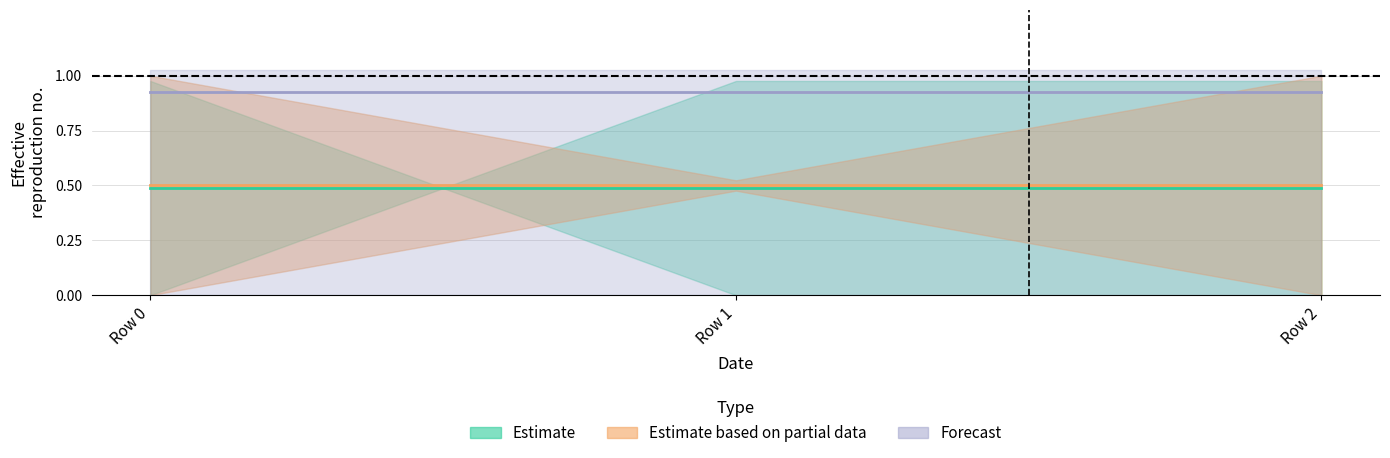

What is the total value across all series at Row 1?

2.0